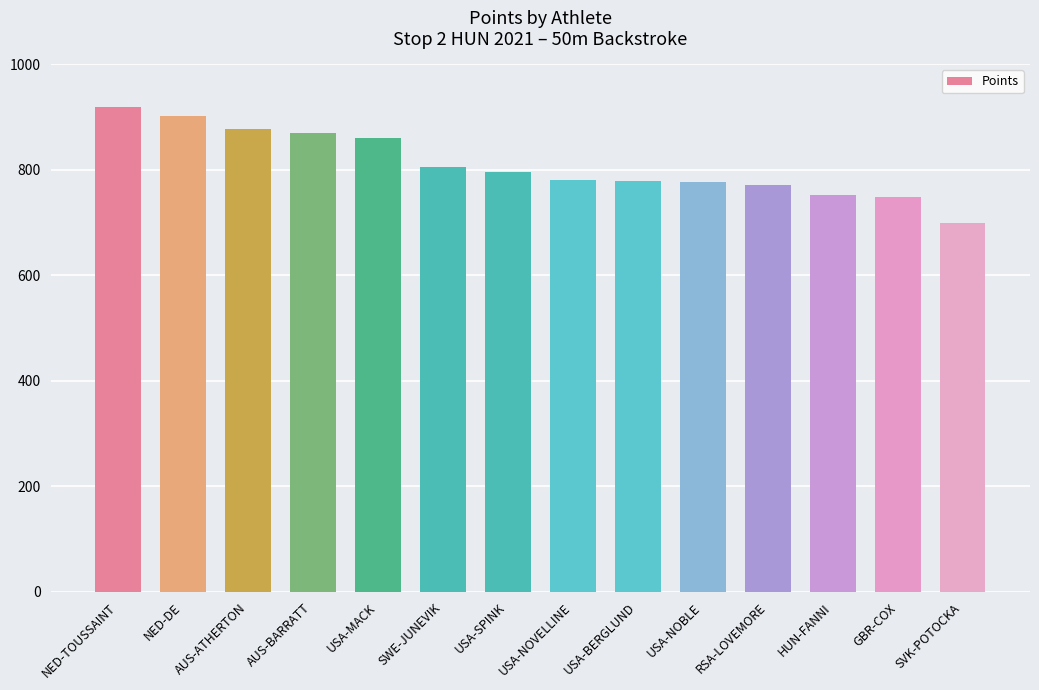

The chart shows a value of 861 at USA-MACK. True or false?

True